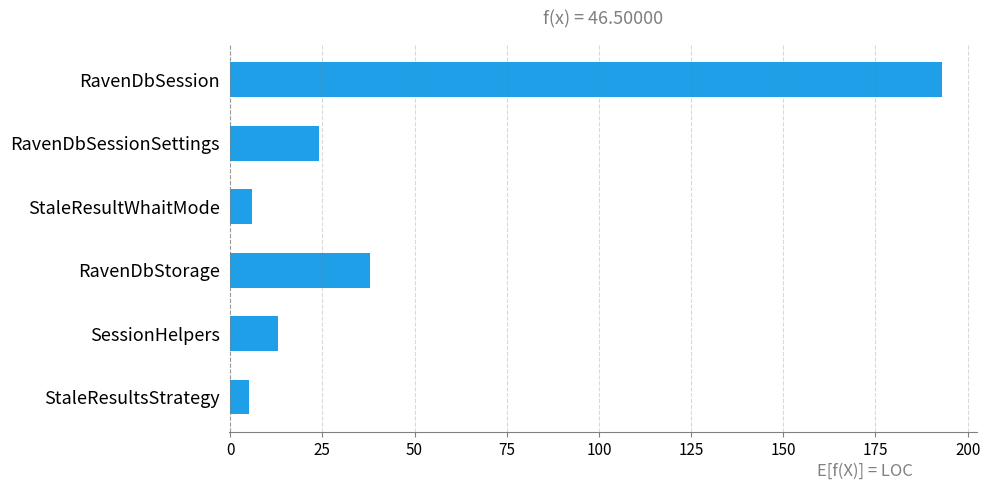

How many data points are less than 24?

3